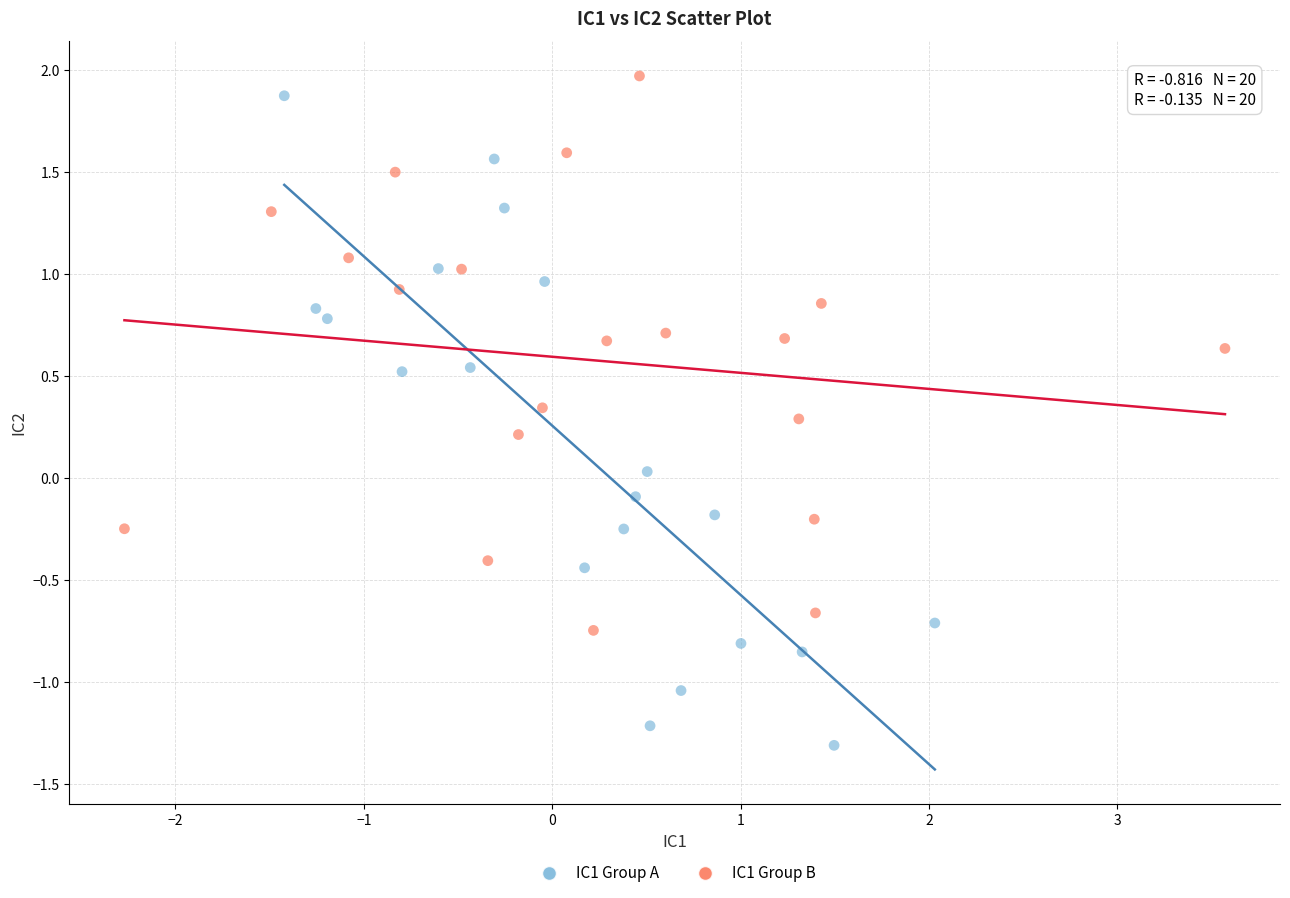

Which series has the largest Y range (max minus min)?

IC1 Group A